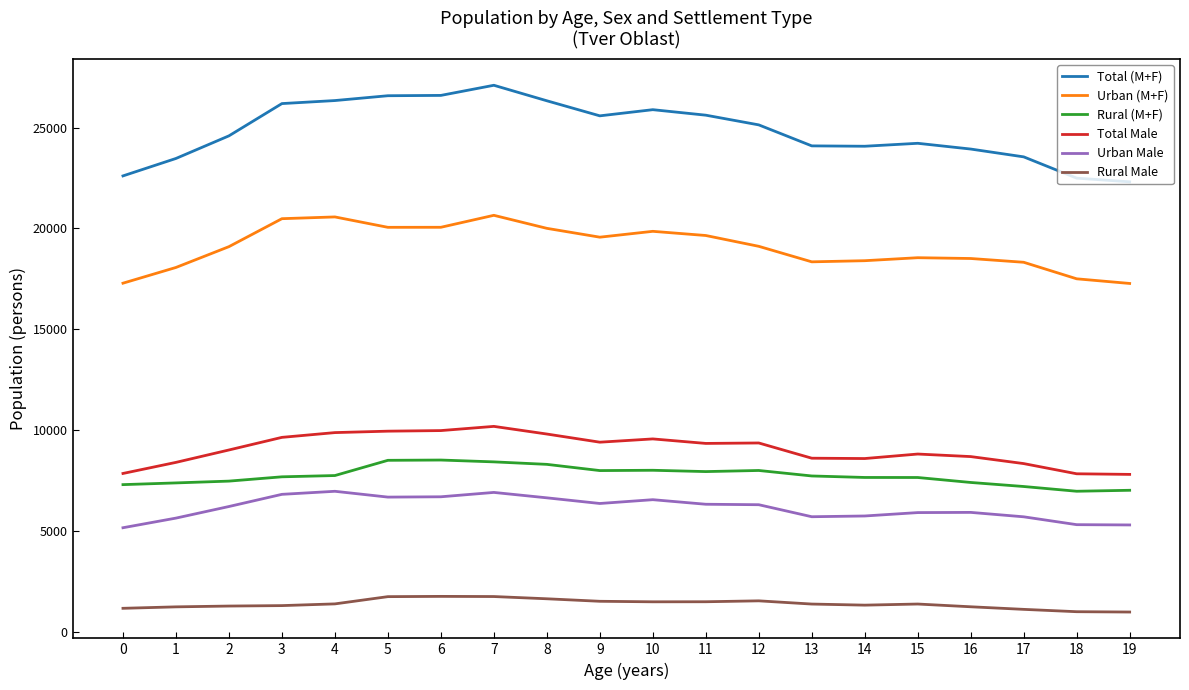

What are all the series names shown in the legend?

Total (M+F), Urban (M+F), Rural (M+F), Total Male, Urban Male, Rural Male